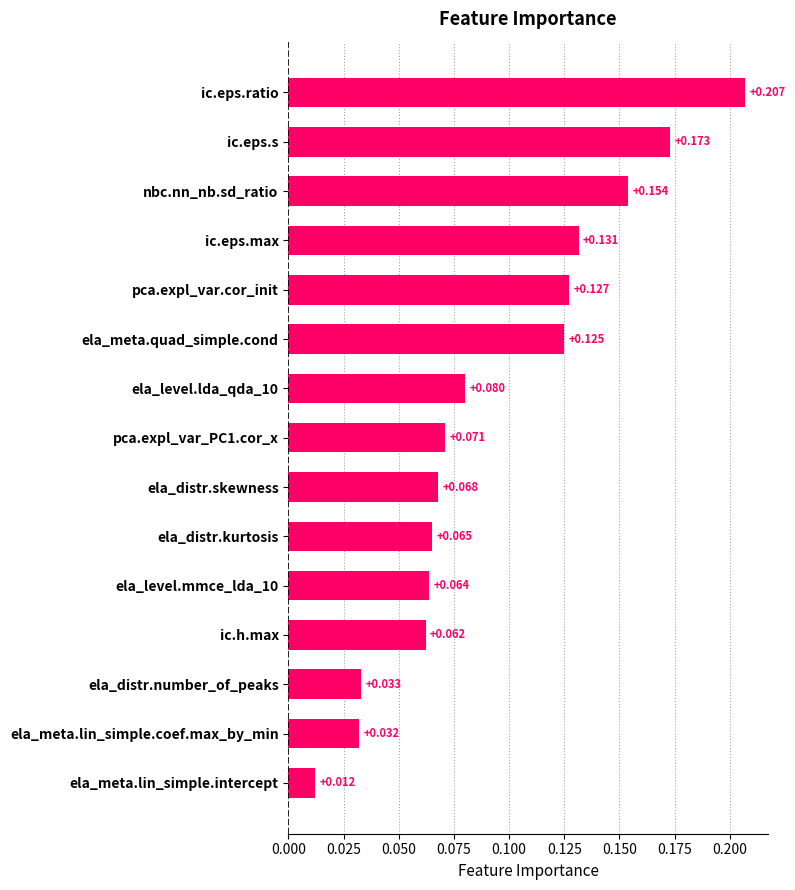

Which has a higher value, pca.expl_var.cor_init or pca.expl_var_PC1.cor_x?

pca.expl_var.cor_init